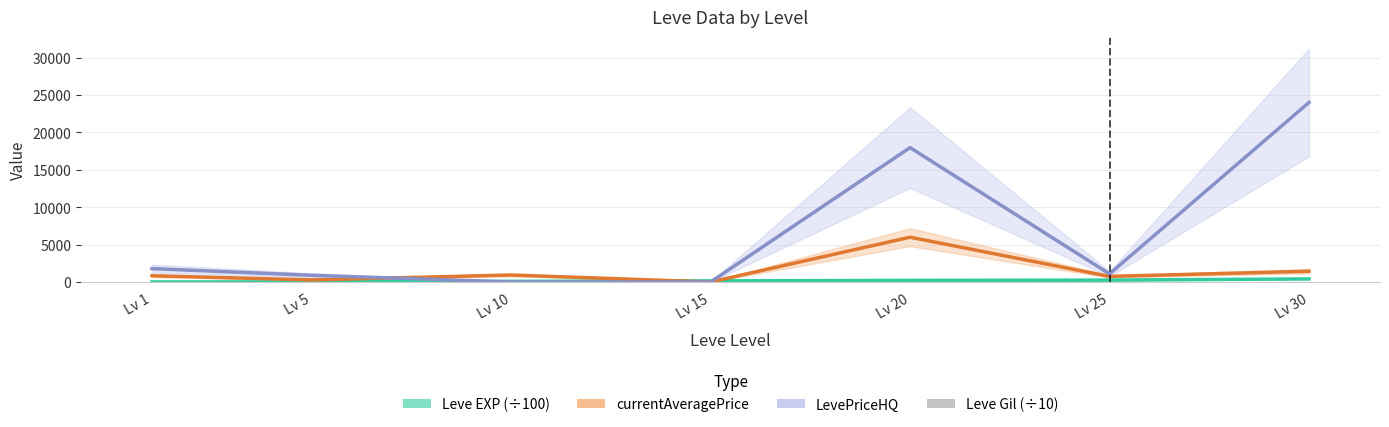

How many data points in Leve EXP (÷100) are above 149?

4